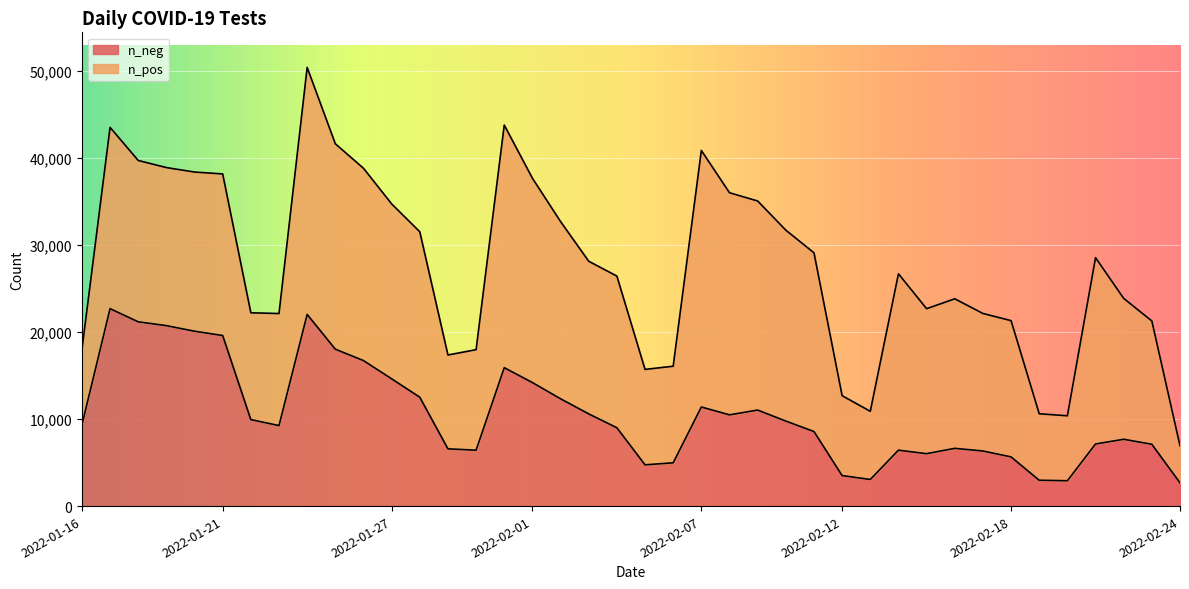

List the labels in order of n_neg value, smallest first.

2022-02-24, 2022-02-20, 2022-02-19, 2022-02-13, 2022-02-12, 2022-02-05, 2022-02-06, 2022-02-18, 2022-02-15, 2022-02-17, 2022-01-30, 2022-02-14, 2022-01-29, 2022-02-16, 2022-02-23, 2022-02-21, 2022-02-22, 2022-02-11, 2022-02-04, 2022-01-23, 2022-01-16, 2022-02-10, 2022-01-22, 2022-02-08, 2022-02-03, 2022-02-09, 2022-02-07, 2022-02-02, 2022-01-28, 2022-02-01, 2022-01-27, 2022-01-31, 2022-01-26, 2022-01-25, 2022-01-21, 2022-01-20, 2022-01-19, 2022-01-18, 2022-01-24, 2022-01-17